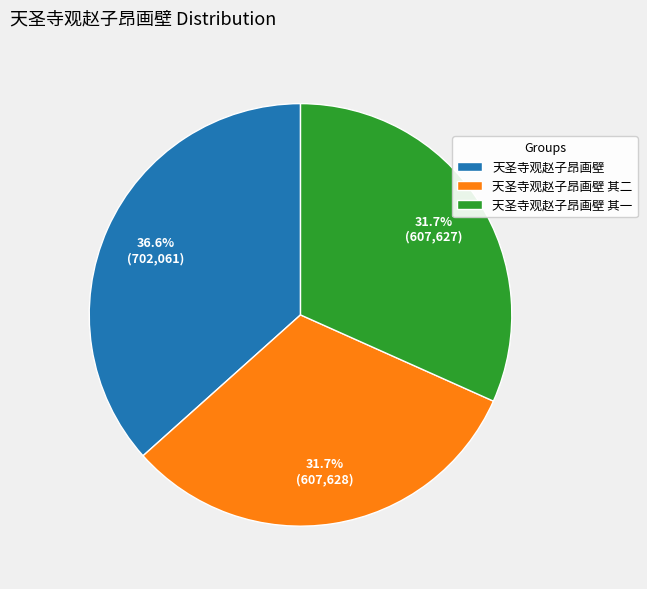

Which category has the biggest portion of the pie?

天圣寺观赵子昂画壁